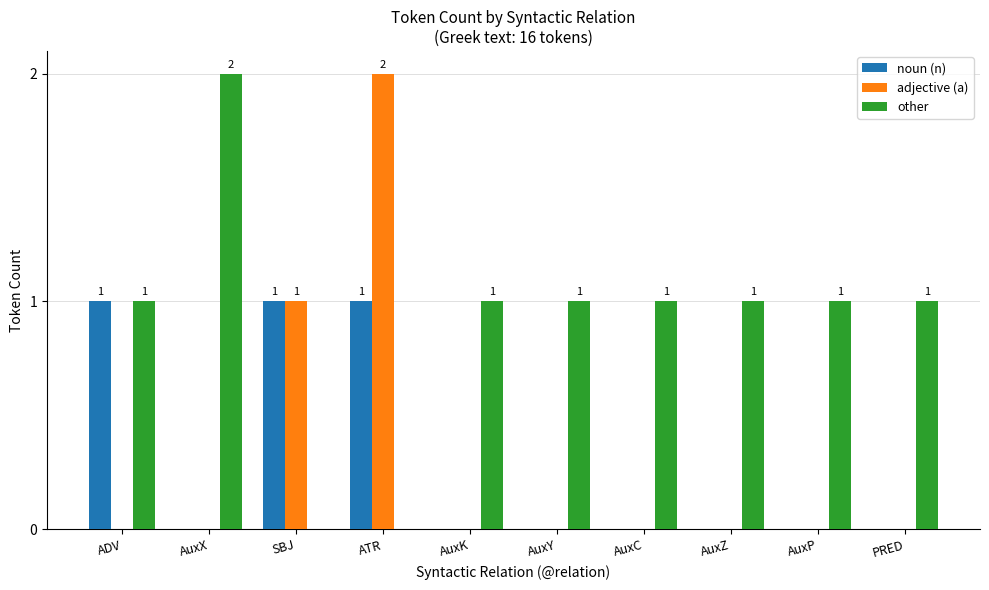

True or false: other has a value of 0 at AuxP.

False